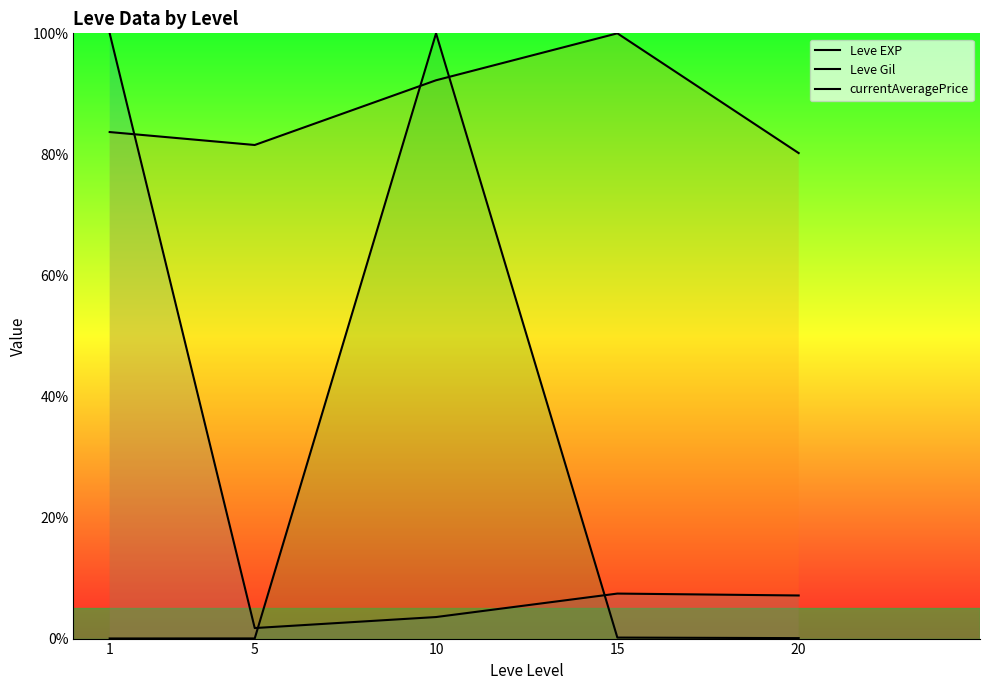

The value of Leve EXP at 1 is 179.2. True or false?

False